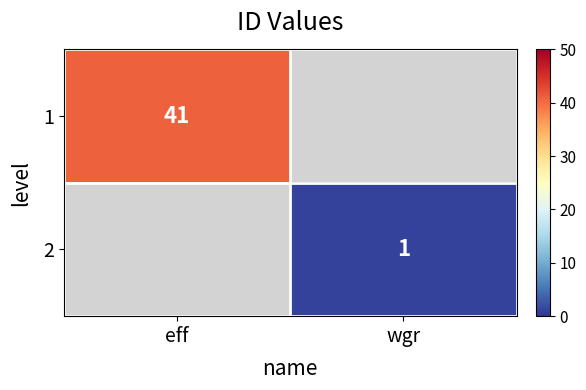

Is the value of 2 at wgr greater than the value of 1 at eff?

No